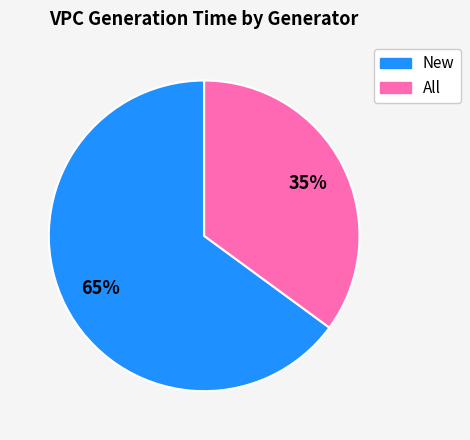

How many segments does this pie chart have?

2